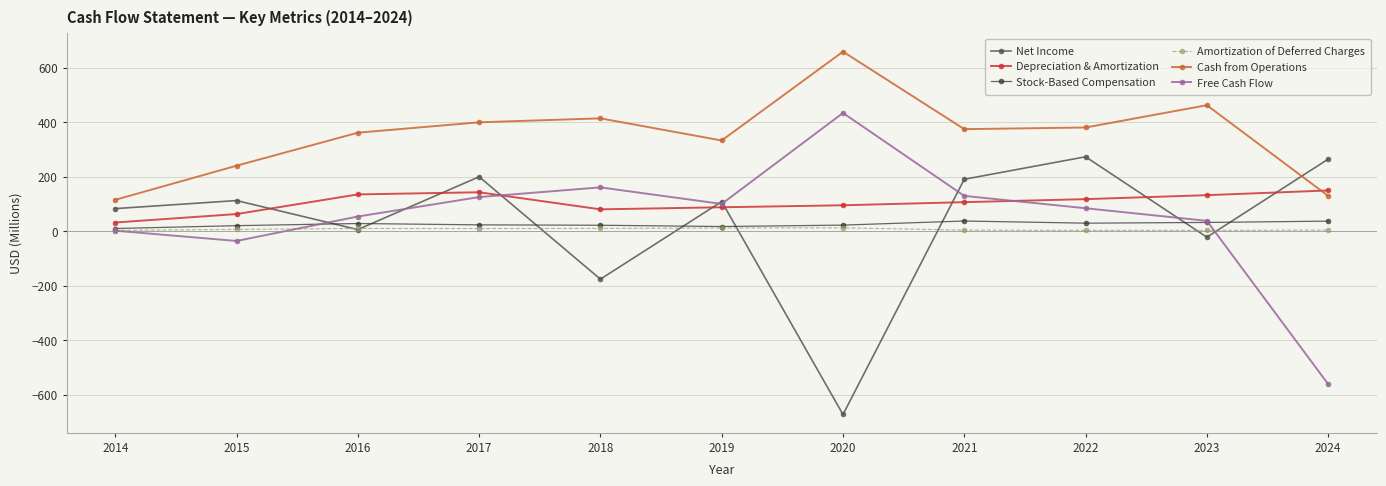

True or false: Net Income has more than 1 points higher than both neighbors.

True